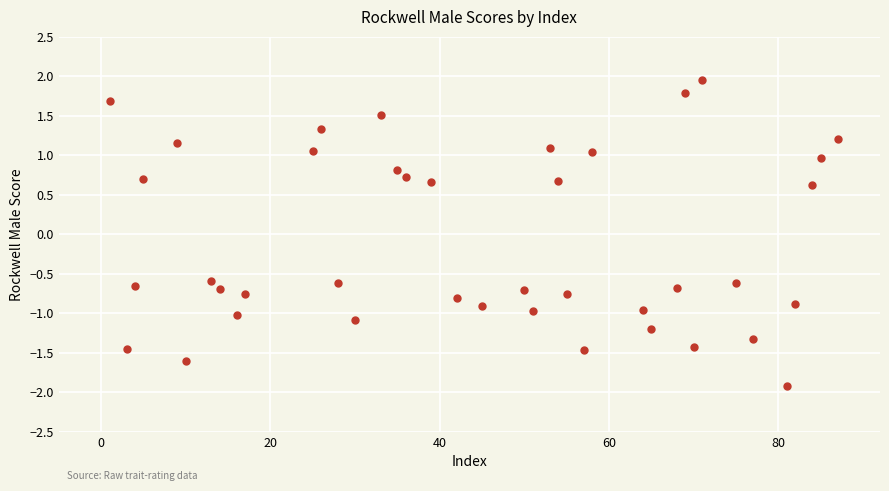

What is the range of X values (max minus min)?

86.0